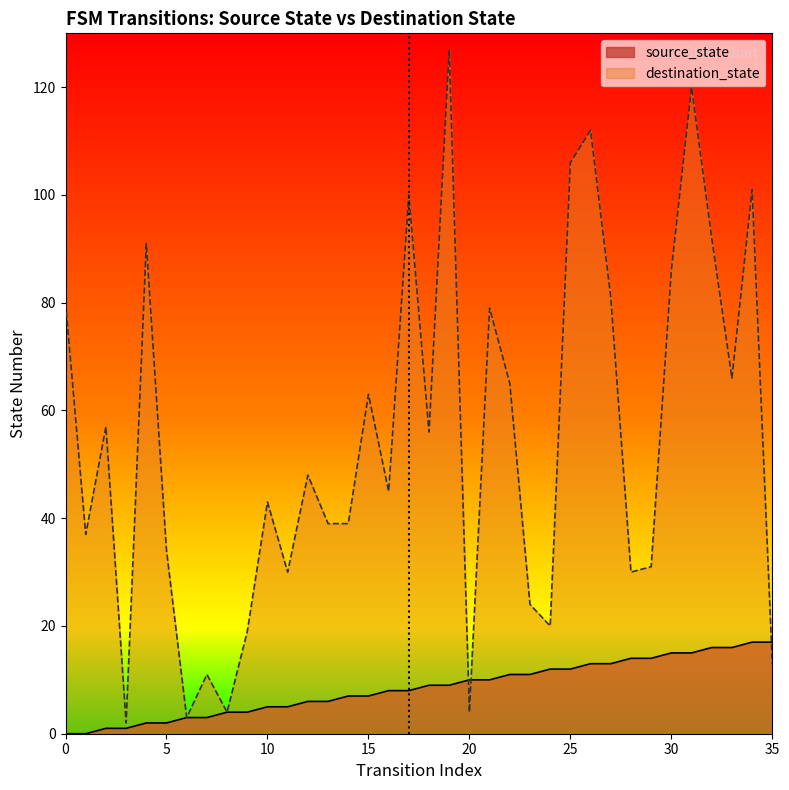

List the series in order of their peak value, highest first.

destination_state, source_state